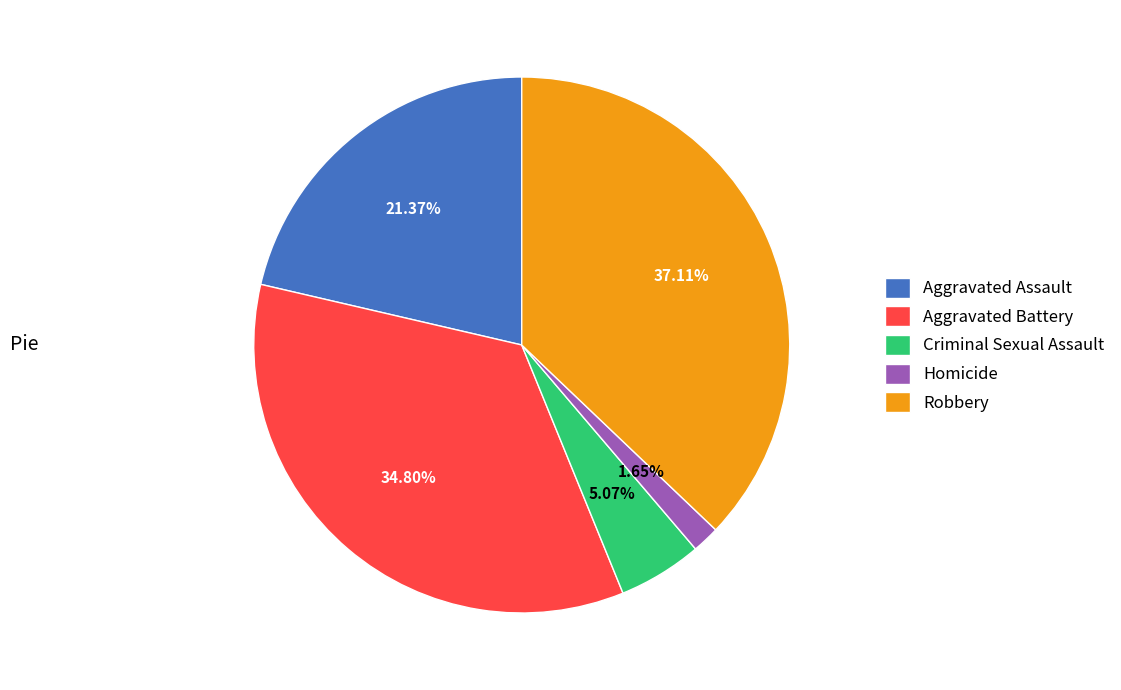

Does any single category account for the majority?

No